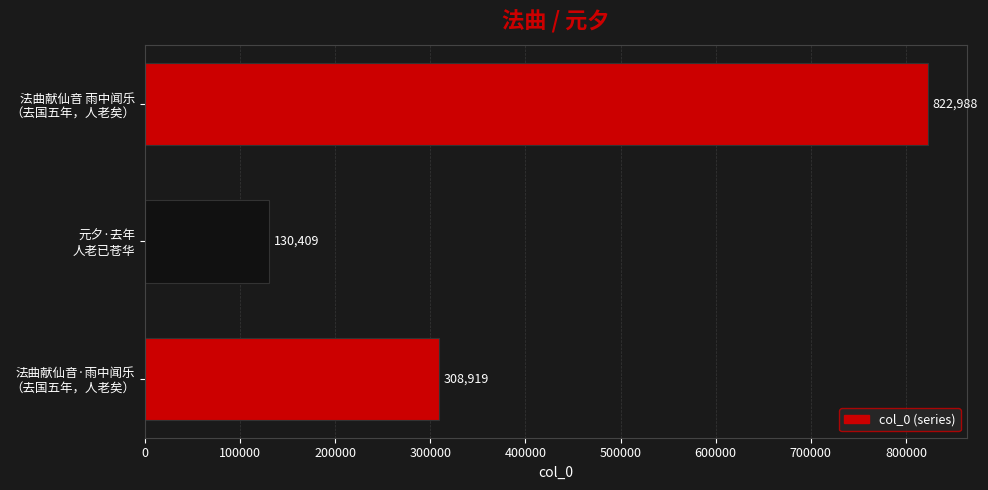

List the labels in order of value, largest first.

法曲献仙音 雨中闻乐
（去国五年，人老矣）, 法曲献仙音·雨中闻乐
（去国五年，人老矣）, 元夕·去年
人老已苍华